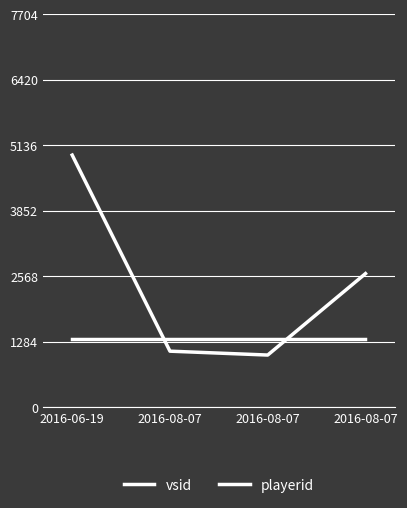

What is the value of the vsid point at the 2nd from the left?

1095